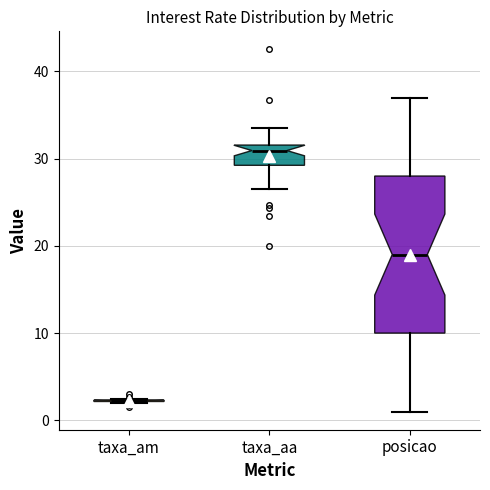

Reading left to right, read every box against the y-axis: the position of its median line, the range the box covers, and the ends of its whiskers. The values are not printed on the chart, so give them approximately, as read against the axis.

taxa_am: box collapsed to a line at 2, whiskers 2 to 2
taxa_aa: median 31, box 29 to 32, whiskers 27 to 33
posicao: median 19, box 10 to 28, whiskers 1 to 37